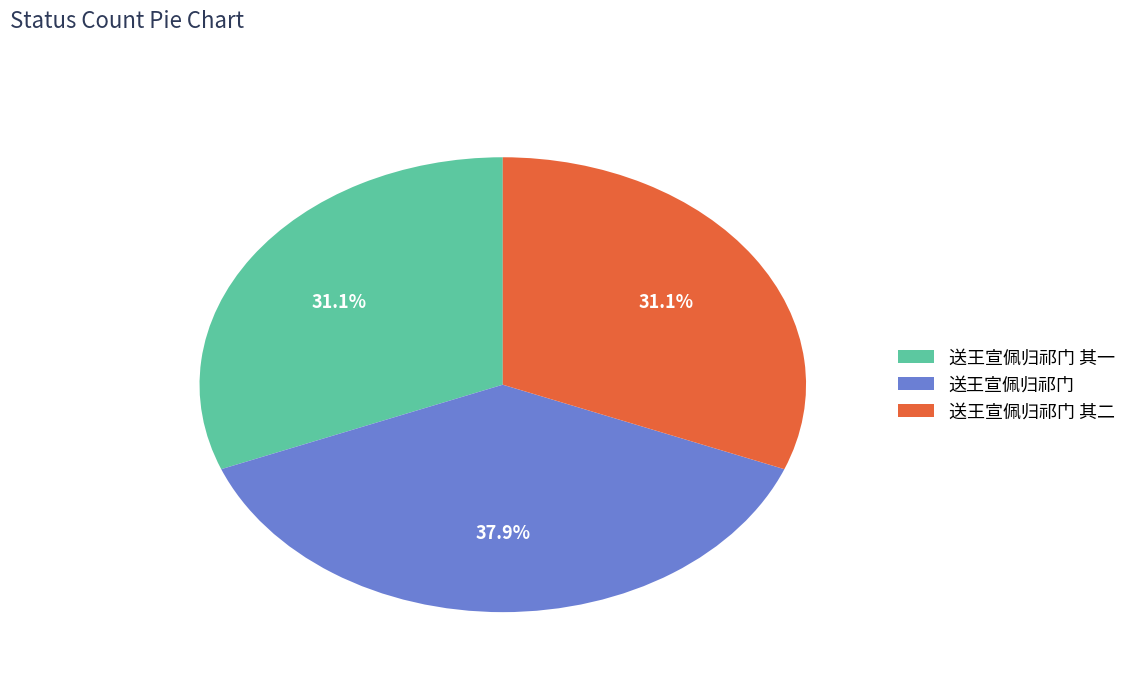

What portion of the pie excludes 送王宣佩归祁门?

62.1%